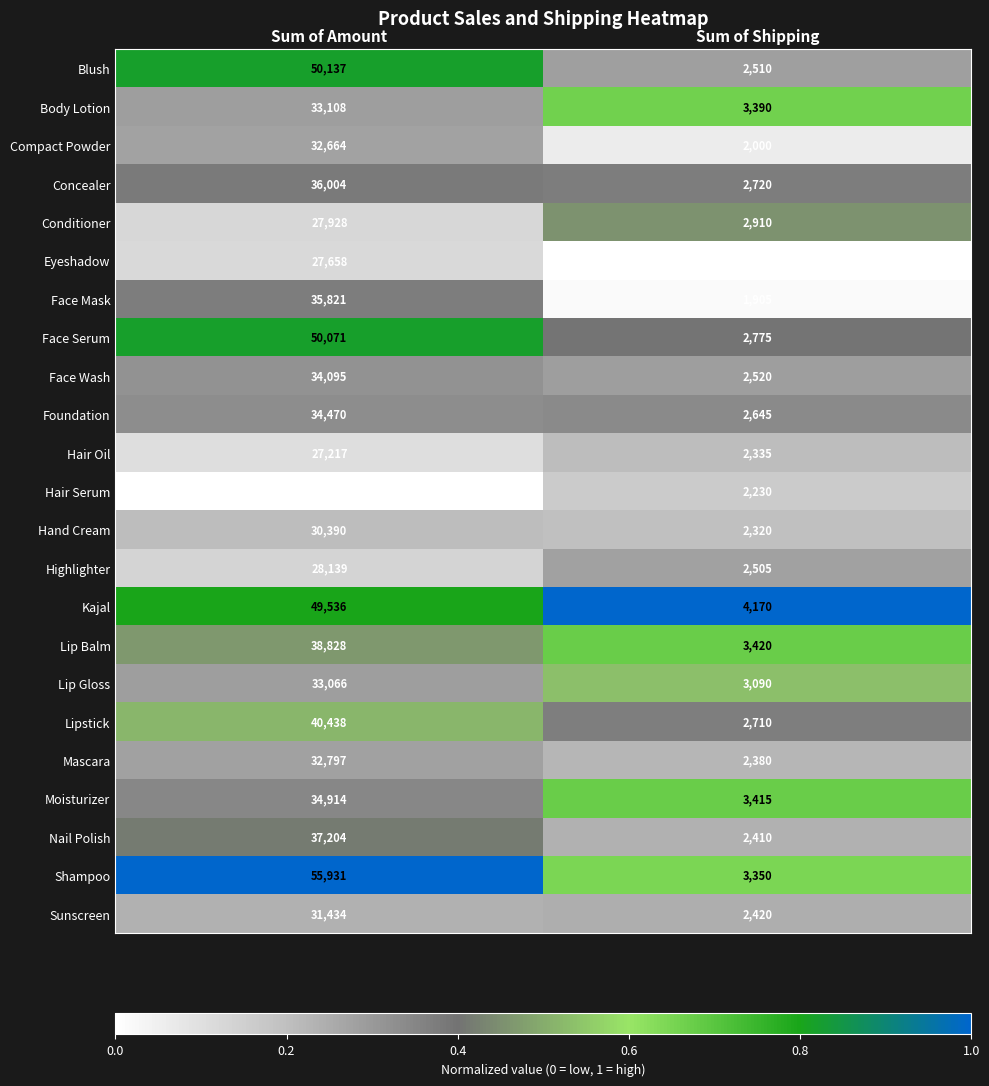

What is the highest value of the Concealer series?

36004